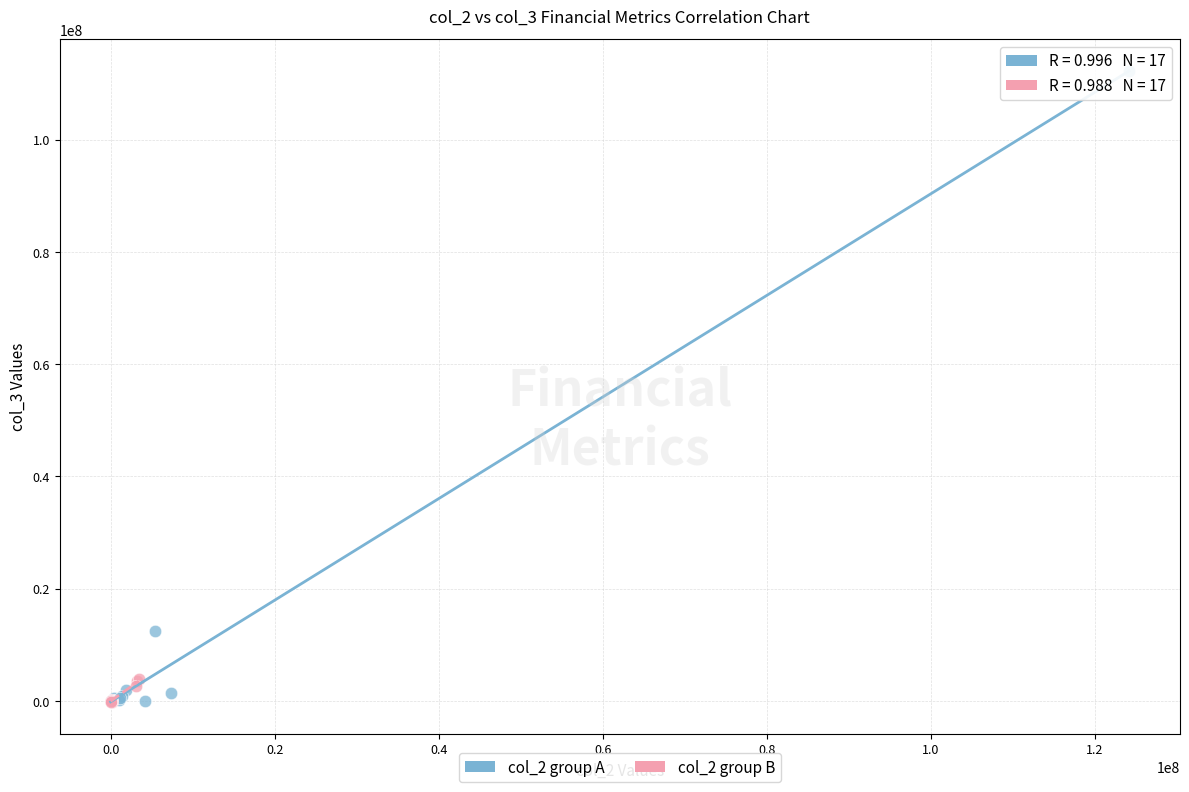

Which series contains the highest Y value?

col_2 group A